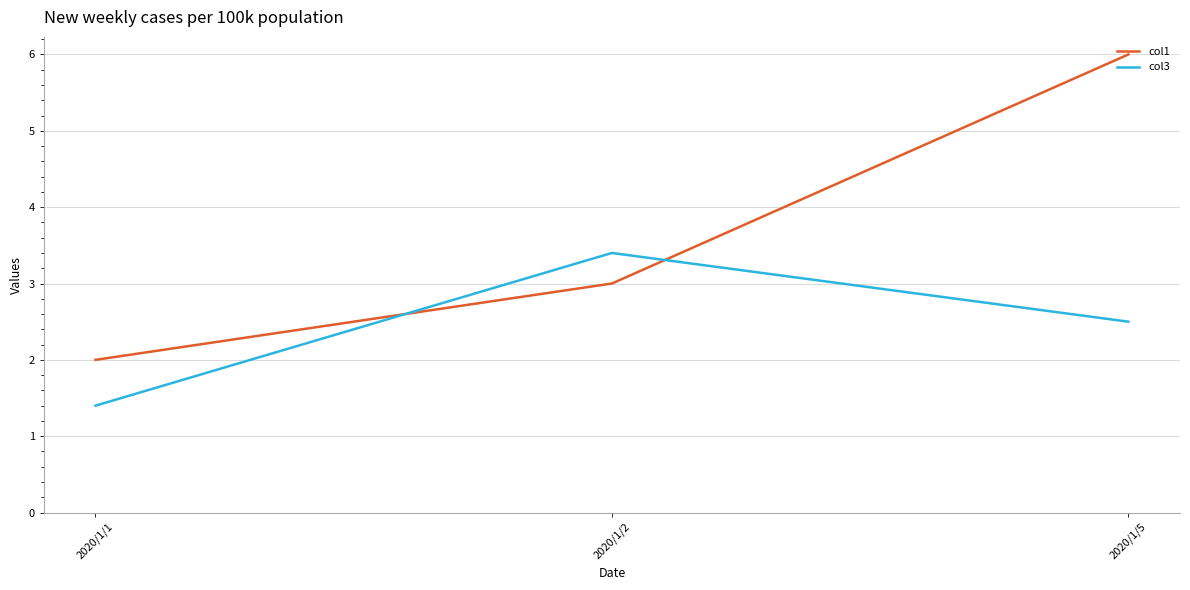

Count the col1 values in the range 2 to 6.

3